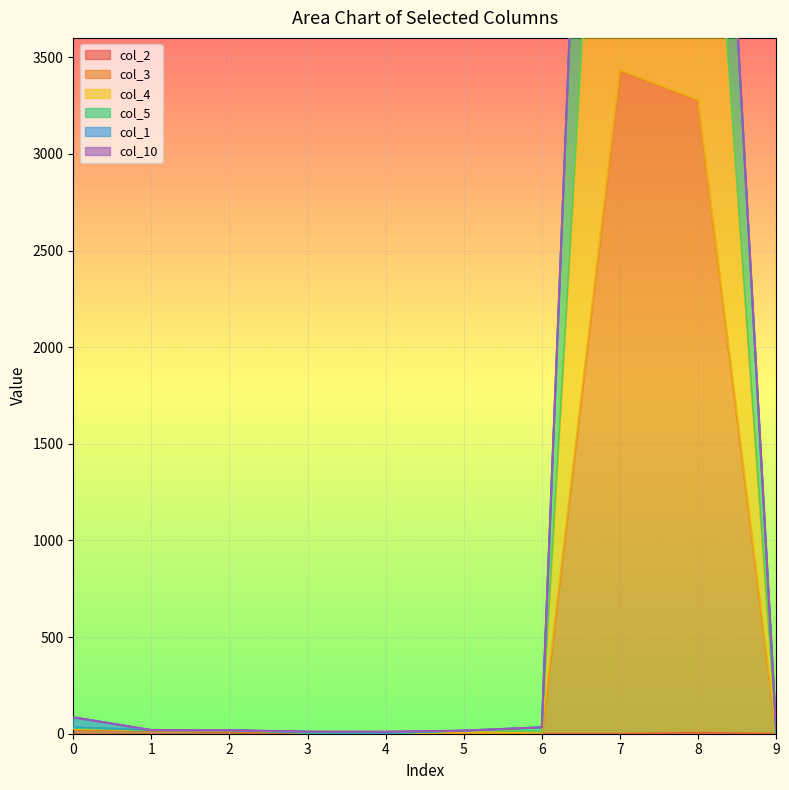

True or false: col_2 and col_4 intersect in this chart.

False